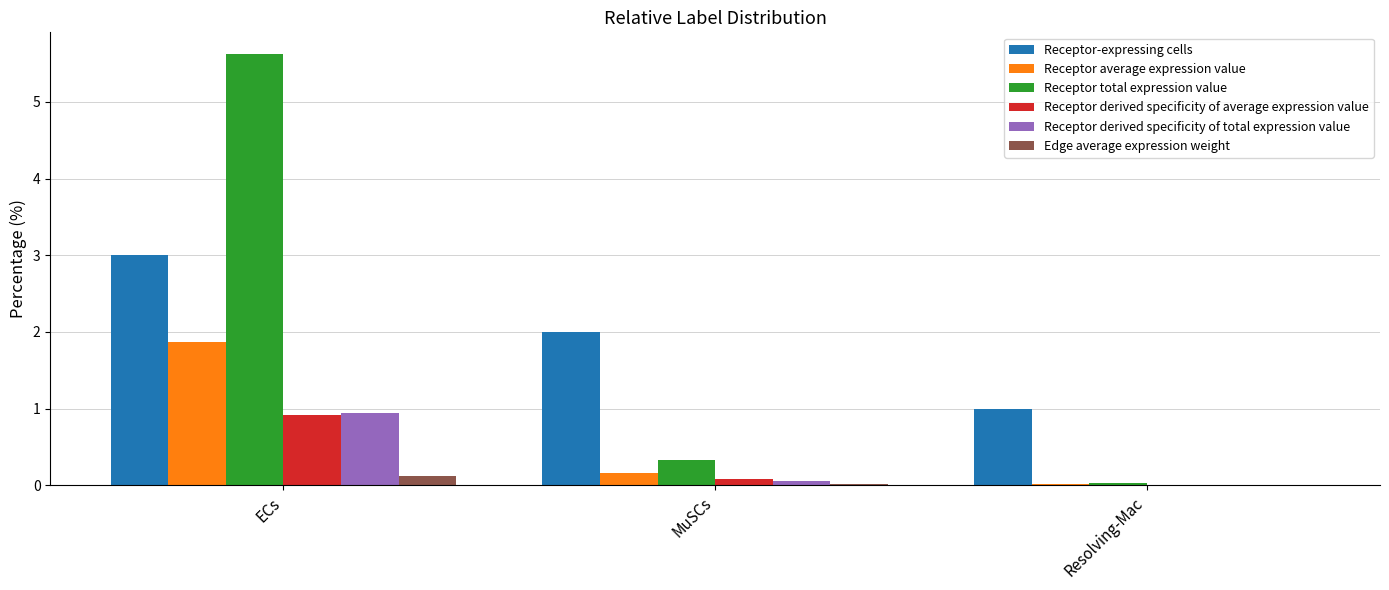

At which category is the sum across all series the highest?

ECs